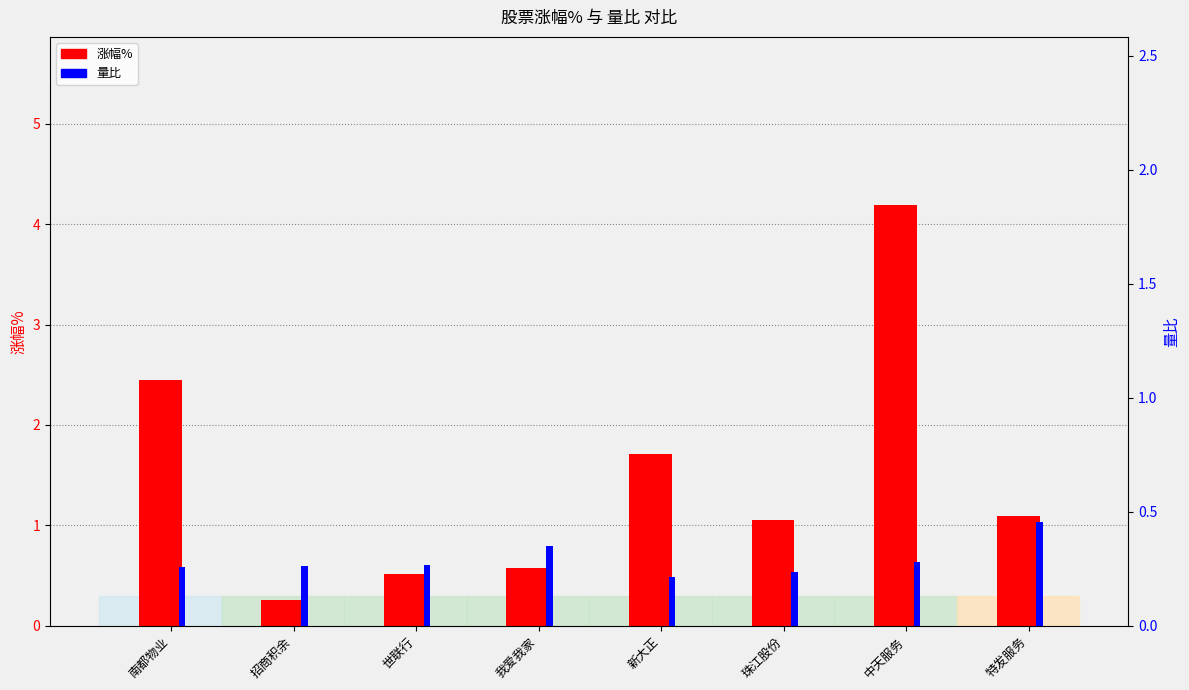

Is the value of 涨幅% at 特发服务 greater than the value of 量比 at 南都物业?

Yes